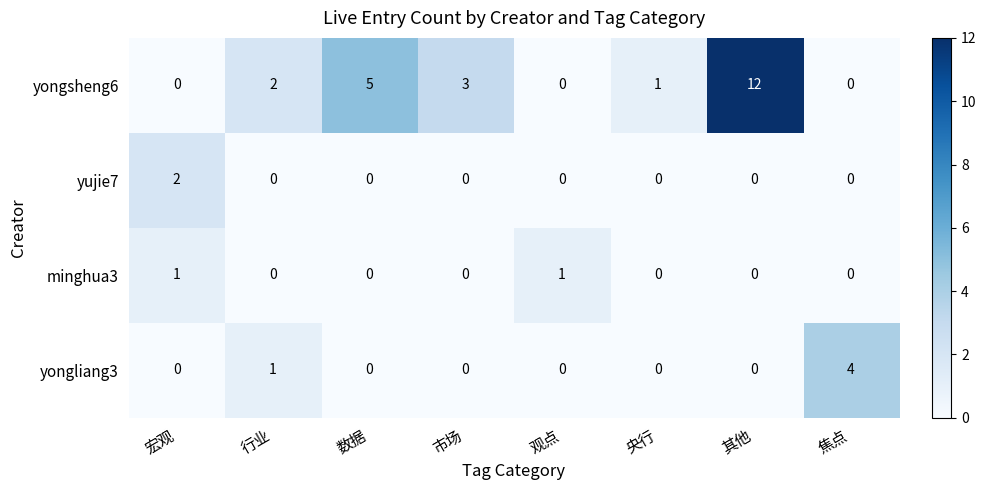

Which series has the largest total across all categories?

yongsheng6